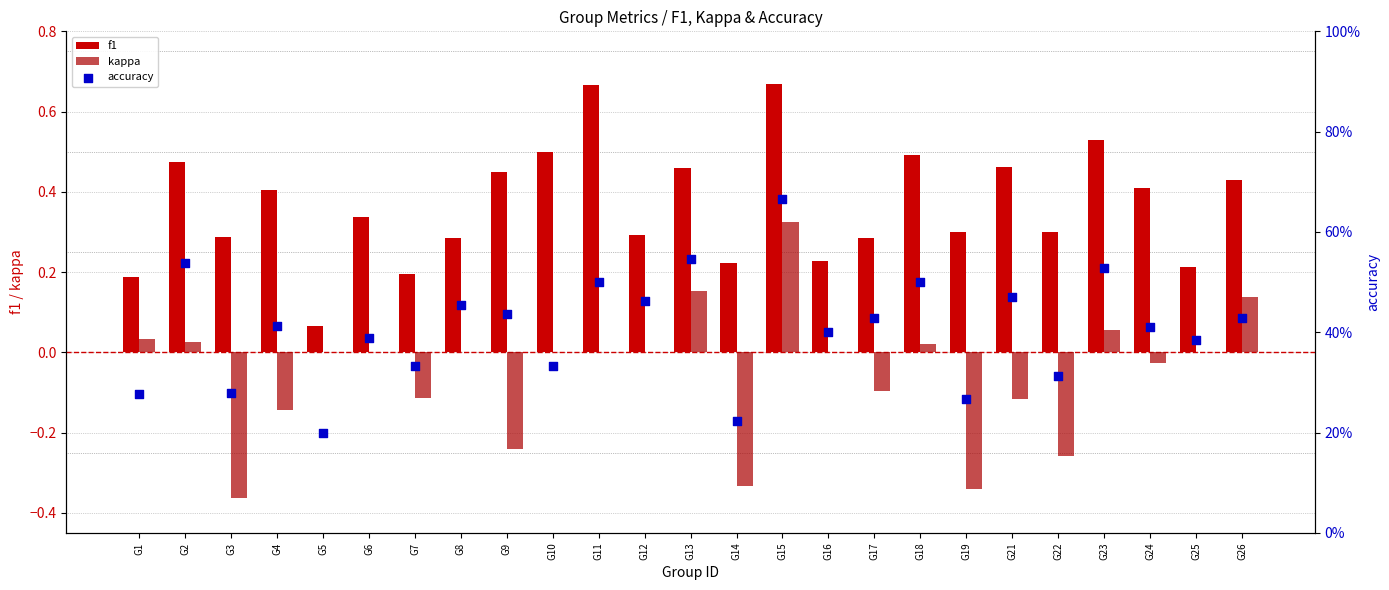

Which series reaches the maximum Y coordinate?

f1